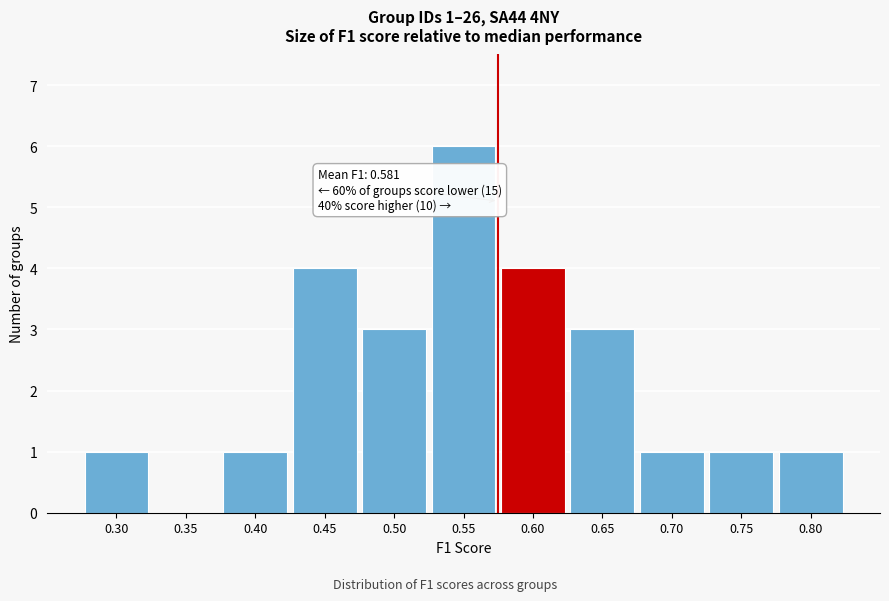

Reading left to right, what are all the values shown in this chart?

0.30=1	0.35=0	0.40=1	0.45=4	0.50=3	0.55=6	0.60=4	0.65=3	0.70=1	0.75=1	0.80=1